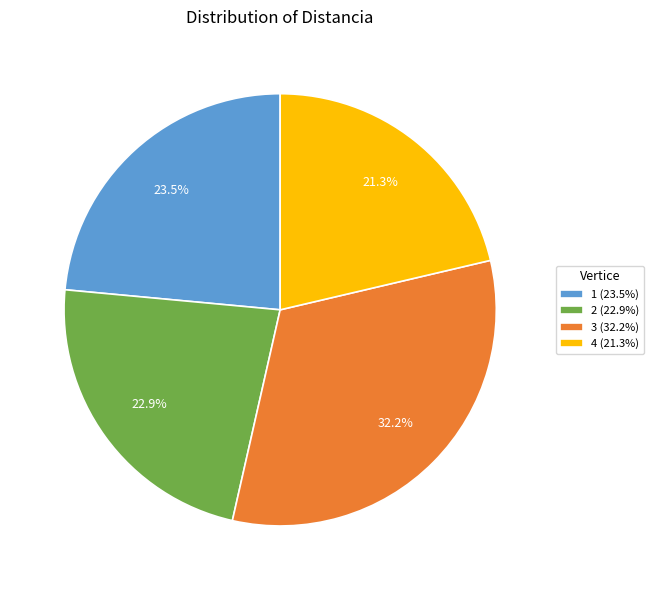

True or false: 1 accounts for 31% of the total.

False